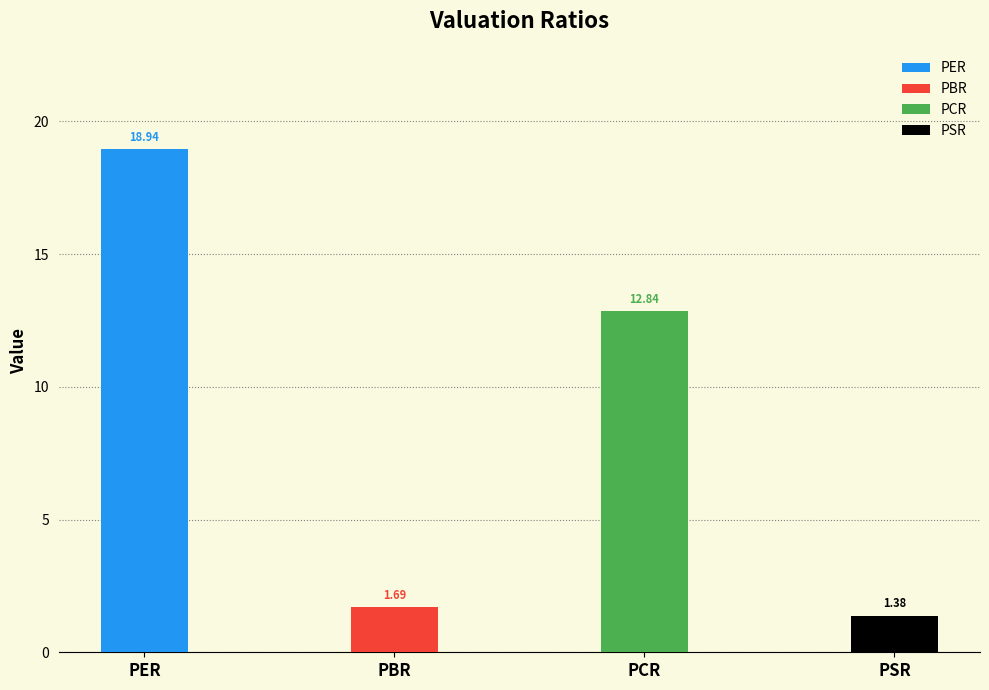

What is the difference between the values at PBR and PER?

17.3